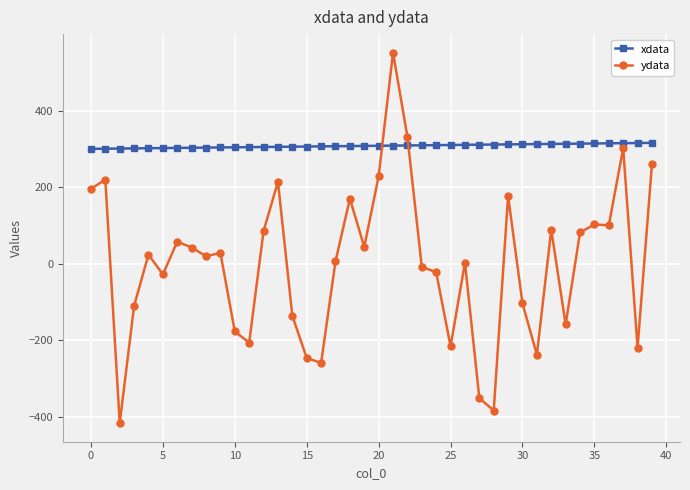

What is the maximum value shown in the chart?

551.4